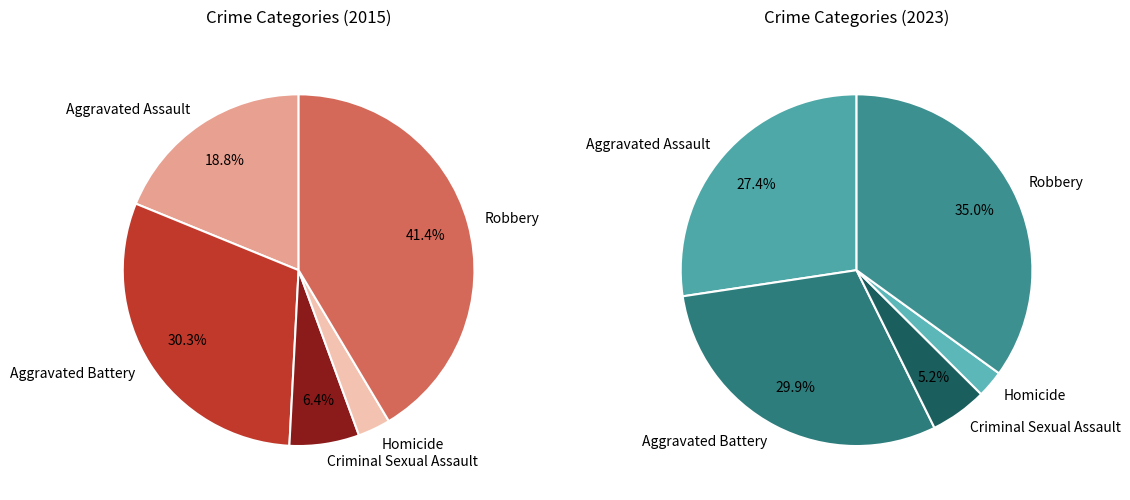

Approximately how many times larger is the value at Robbery compared to Aggravated Battery?

1.4